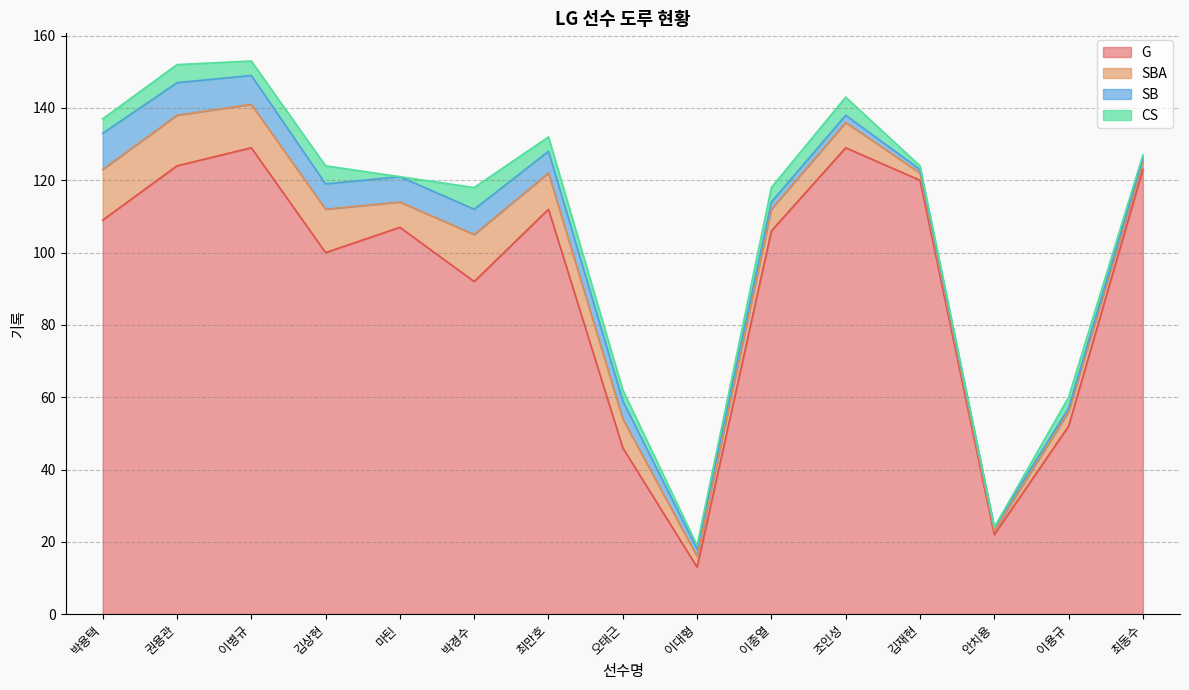

True or false: CS and G cross at least once.

False